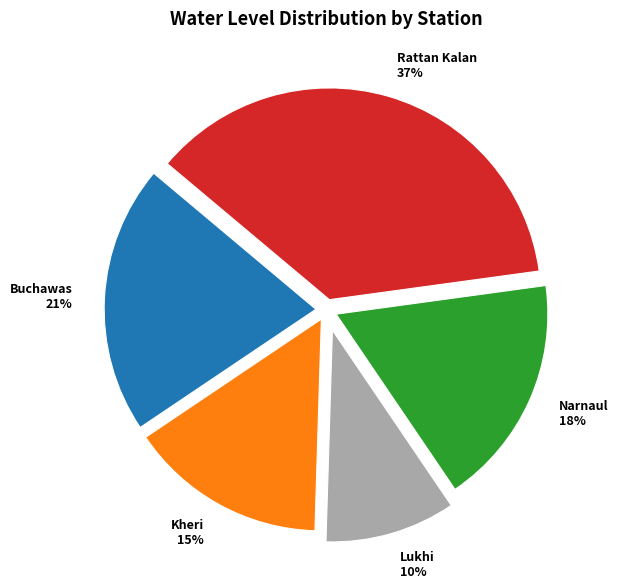

True or false: Rattan Kalan accounts for 37% of the total.

True